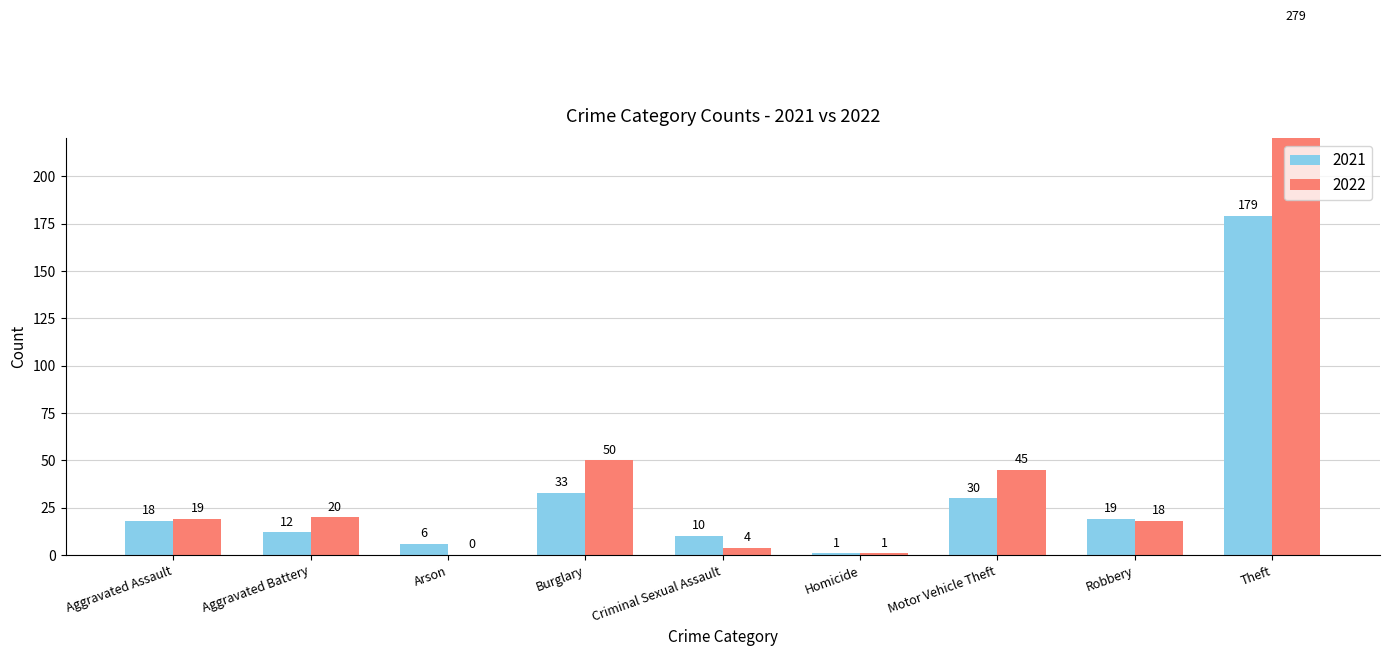

What is the label of the 6th bar from the left?

Homicide